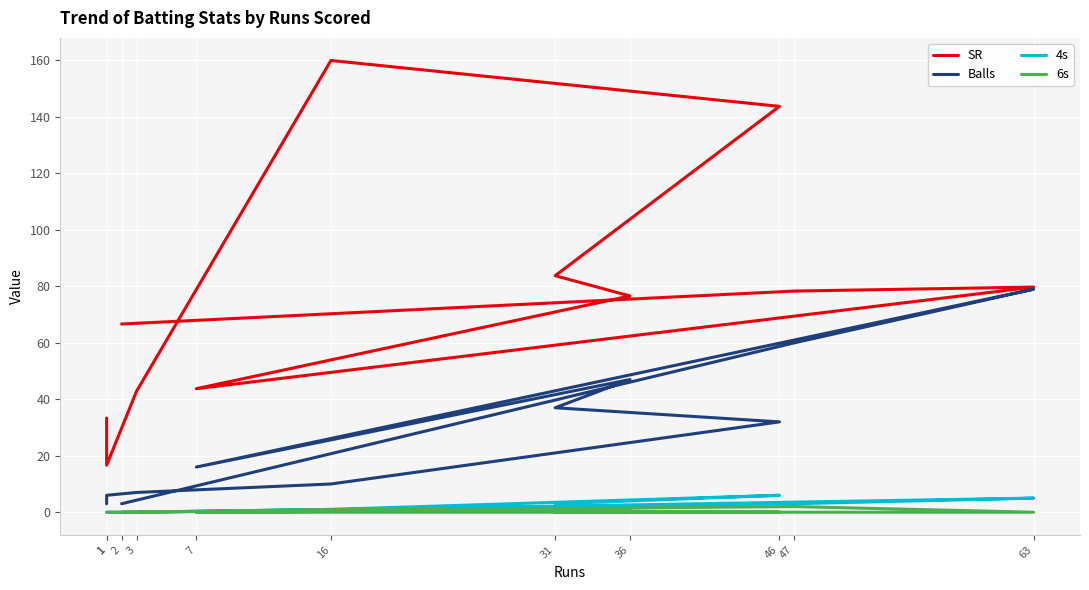

How many data points does each series have?

11